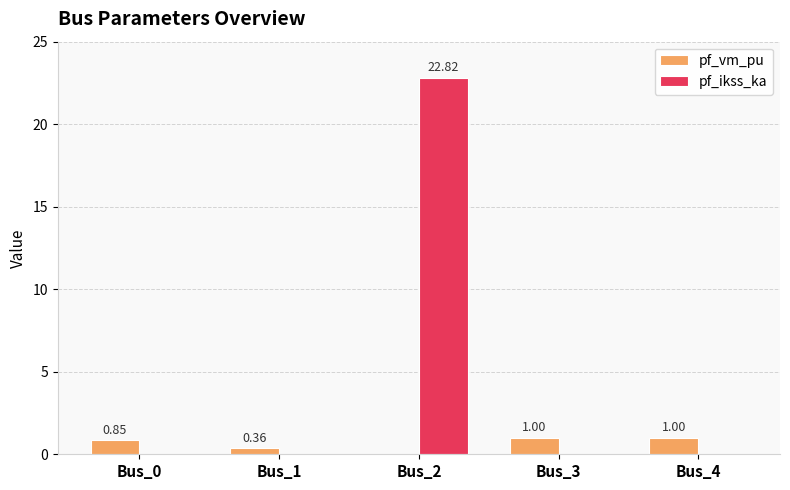

What are all the series names shown in the legend?

pf_vm_pu, pf_ikss_ka